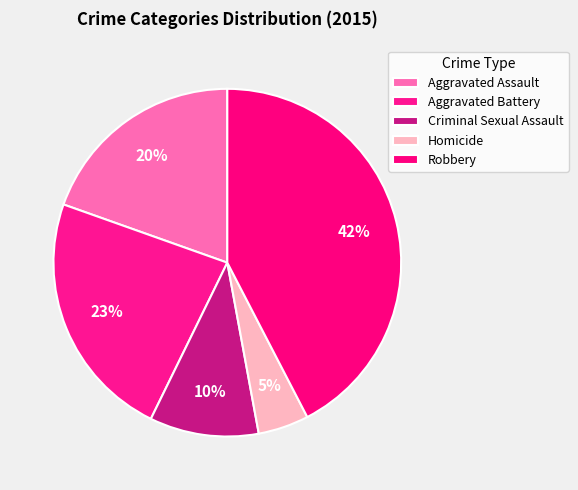

How many slices are in this pie chart?

5